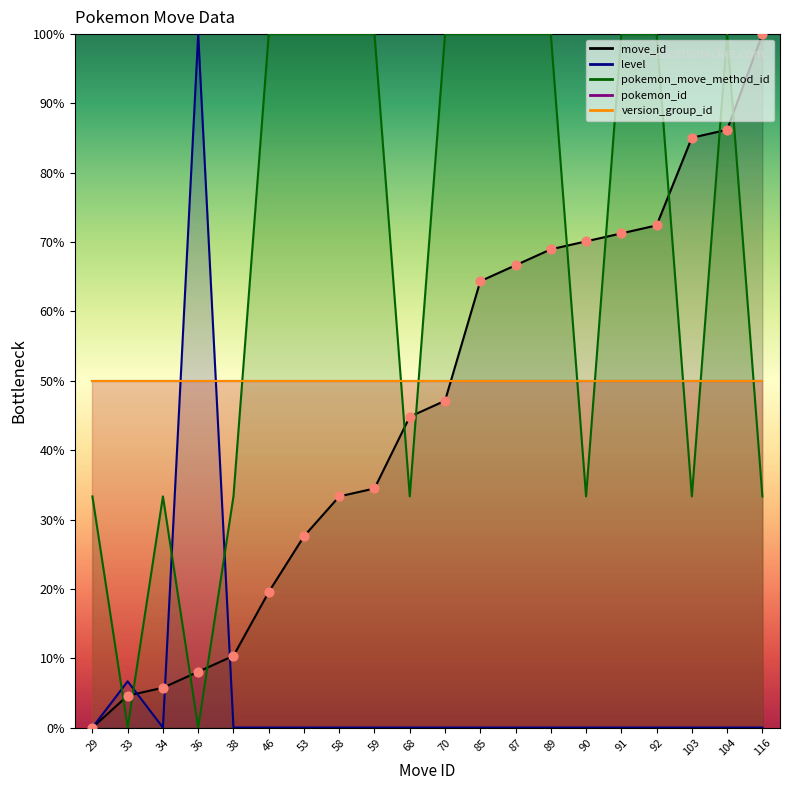

Is the value of pokemon_move_method_id at 89 greater than the value of move_id at 34?

Yes